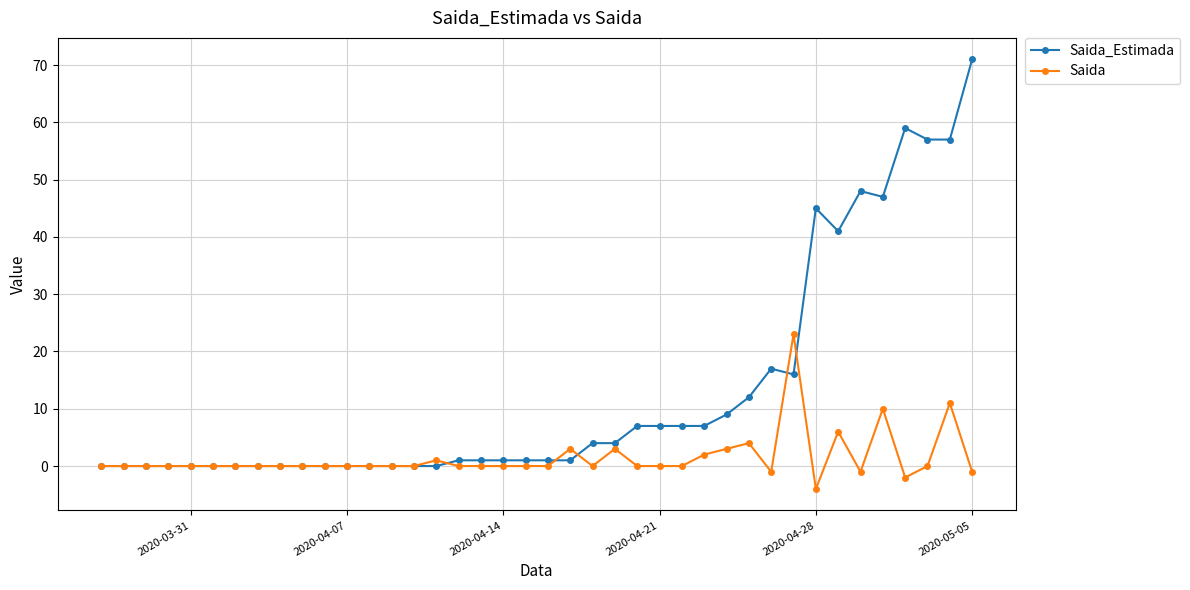

What is the difference between the second highest and second lowest values in the Saida series?

13